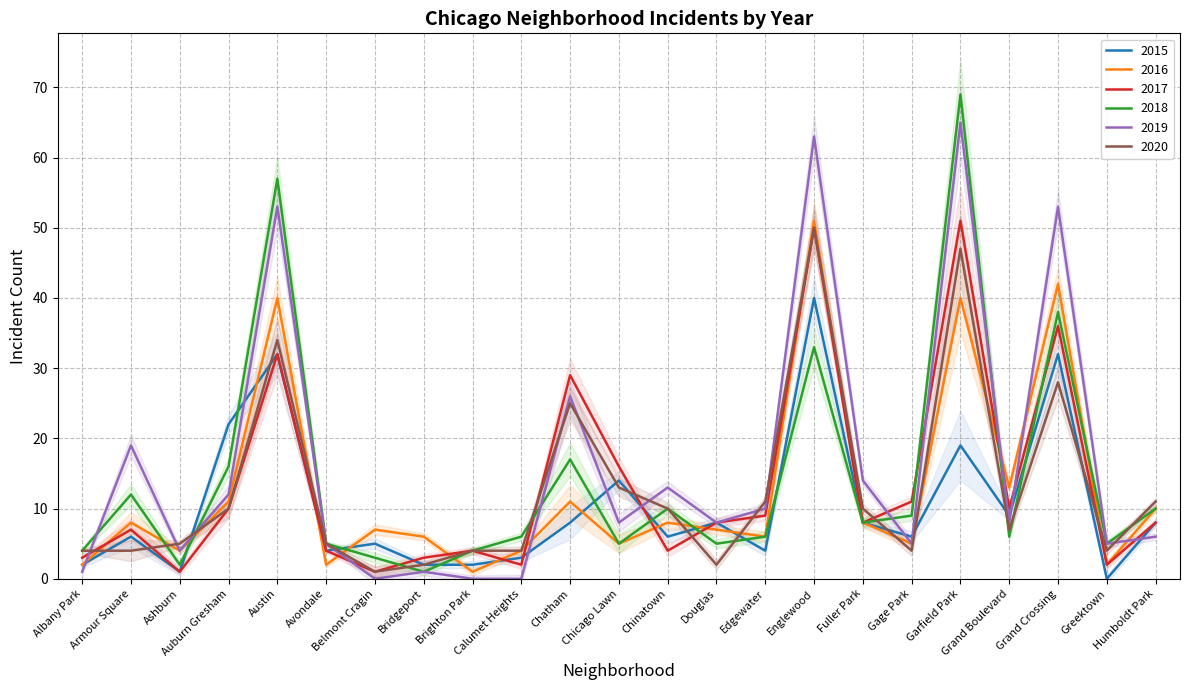

Where is 2019 nearest to the value 32?

Chatham